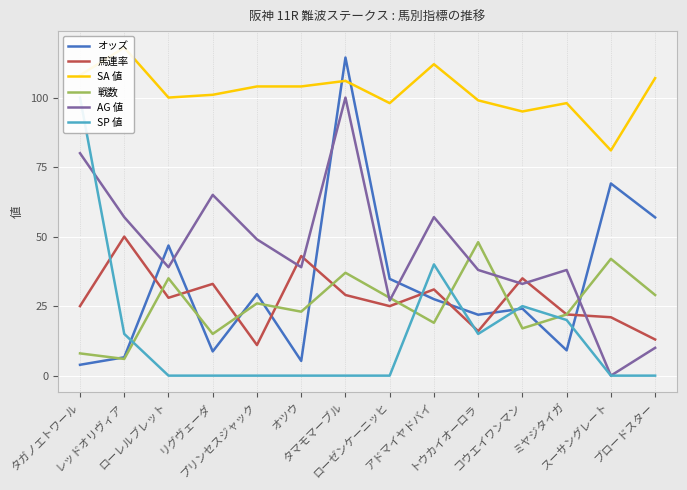

At how many categories does at least one series exceed 36?

14